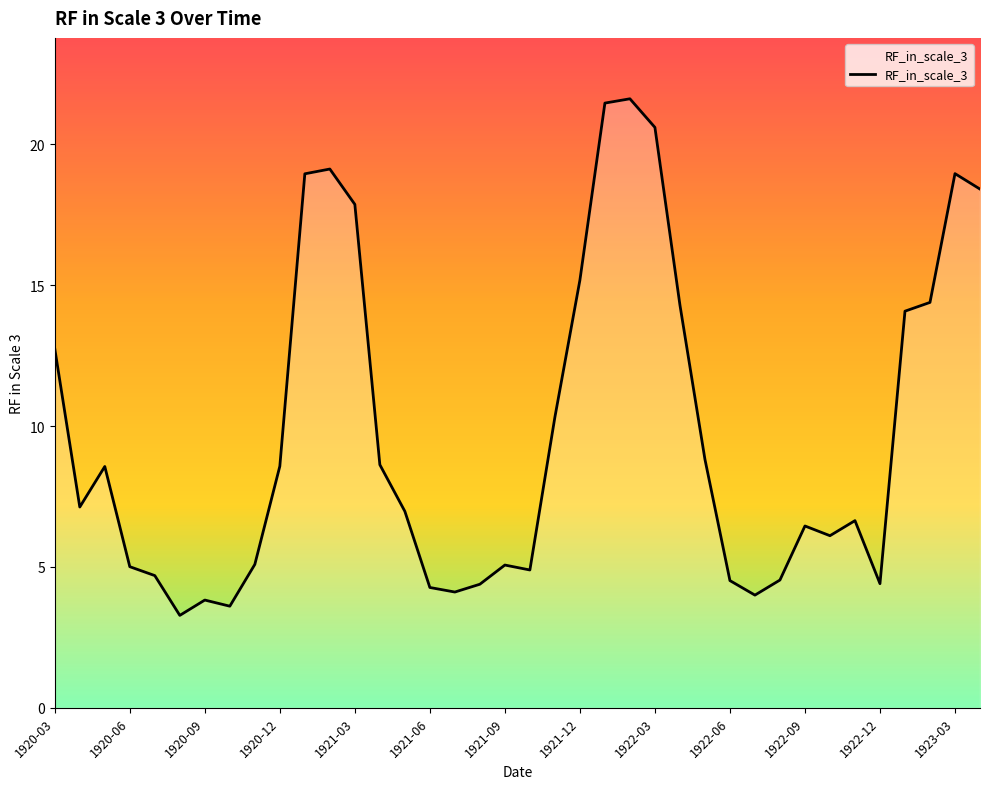

What is the difference between the maximum and minimum values?

18.3